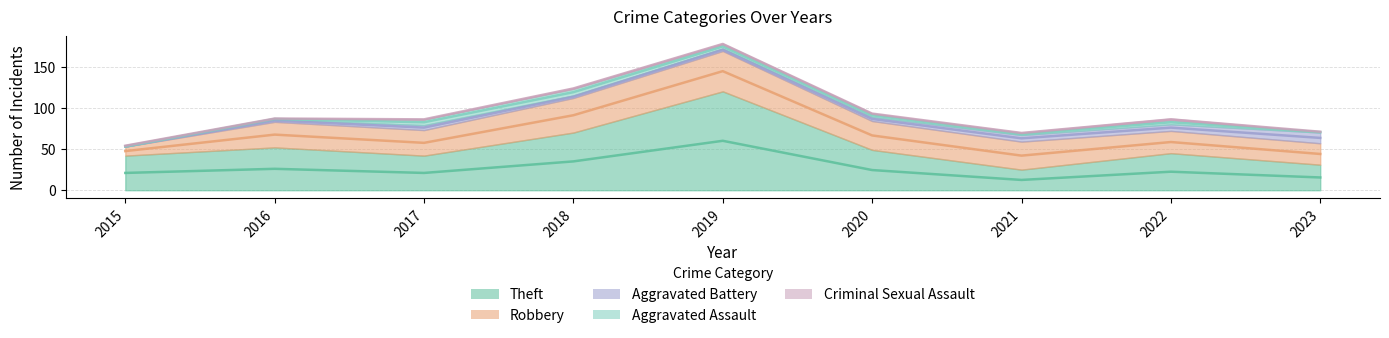

What are all the series names shown in the legend?

Theft, Robbery, Aggravated Battery, Aggravated Assault, Criminal Sexual Assault